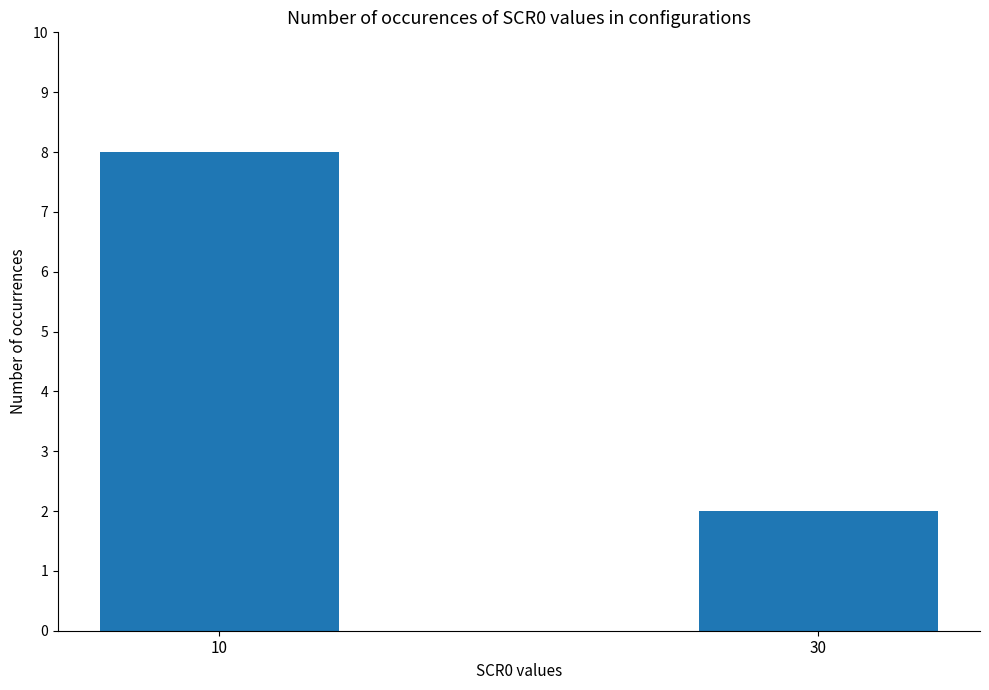

True or false: the data shows 2 at 30.

True